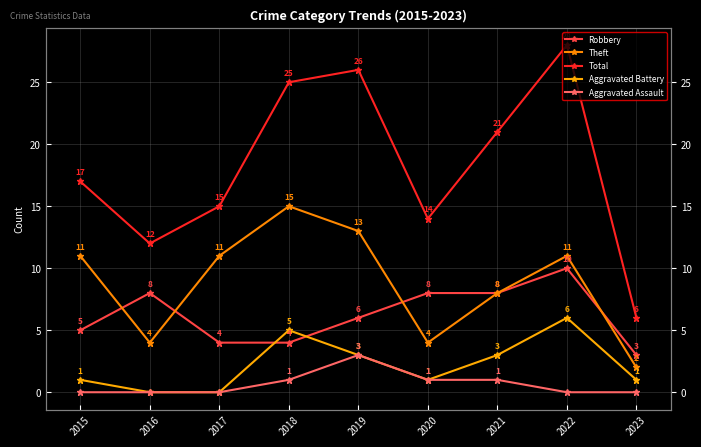

How many interior local peaks does the Aggravated Assault series have?

1